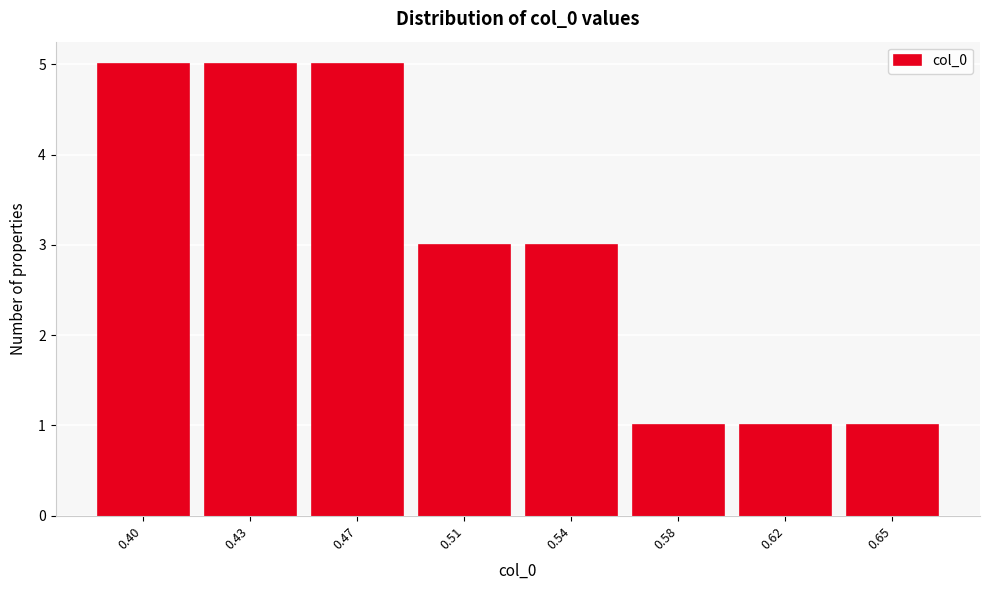

Reading left to right, extract all data points from this chart.

0.40=5	0.43=5	0.47=5	0.51=3	0.54=3	0.58=1	0.62=1	0.65=1